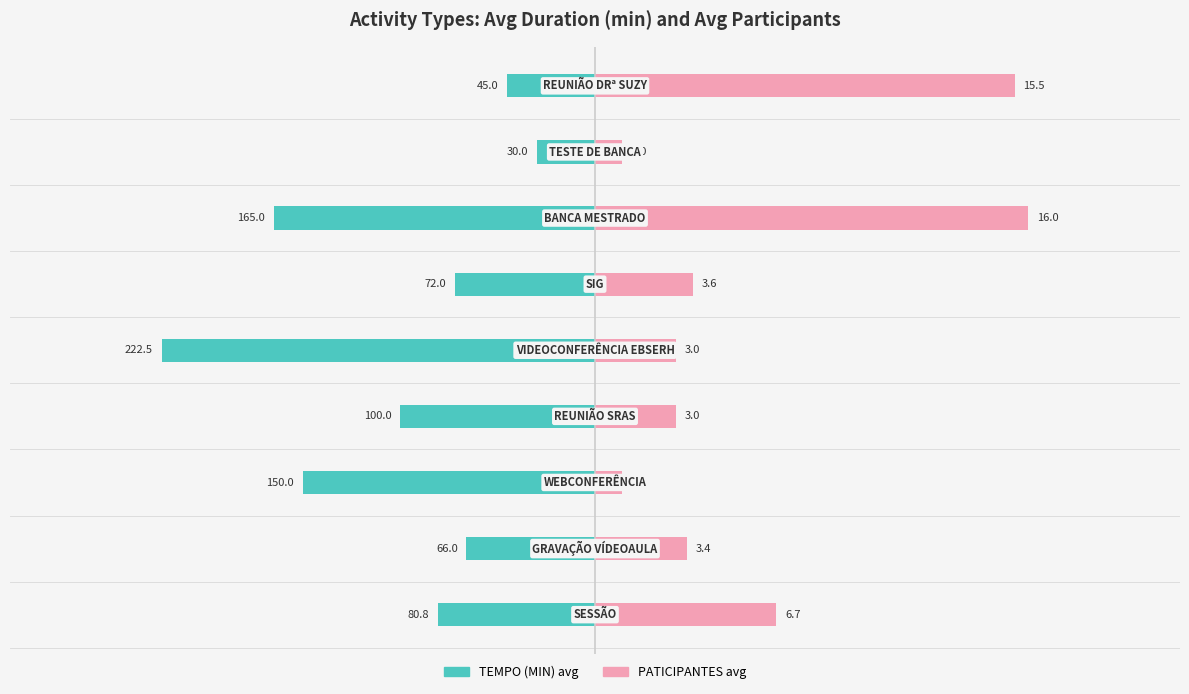

What is the difference between the maximum and minimum values in the PATICIPANTES (scaled) series?

208.6